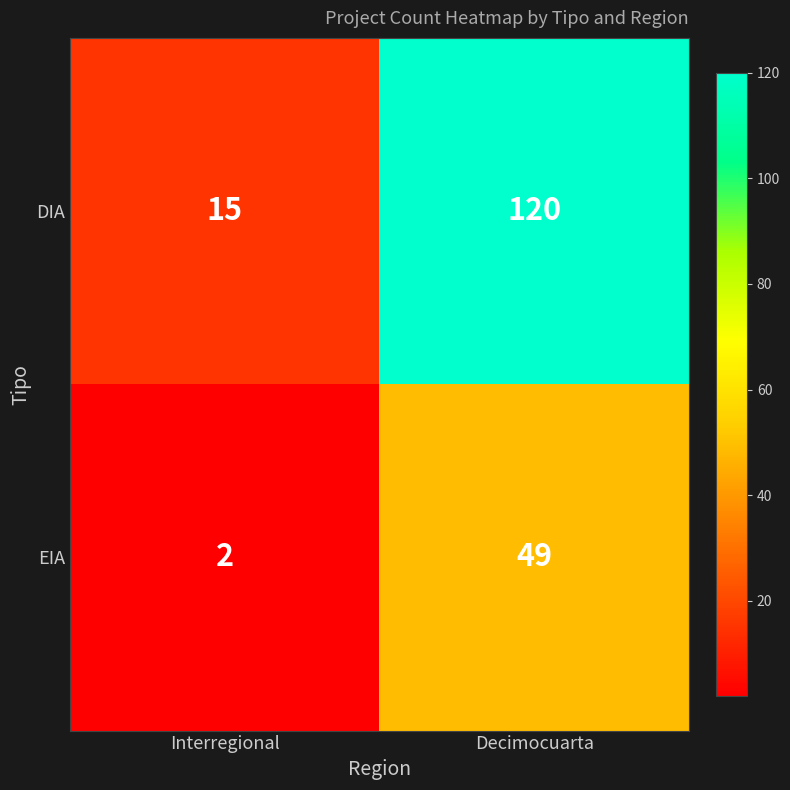

At Decimocuarta, list the series in order from smallest to largest.

EIA, DIA